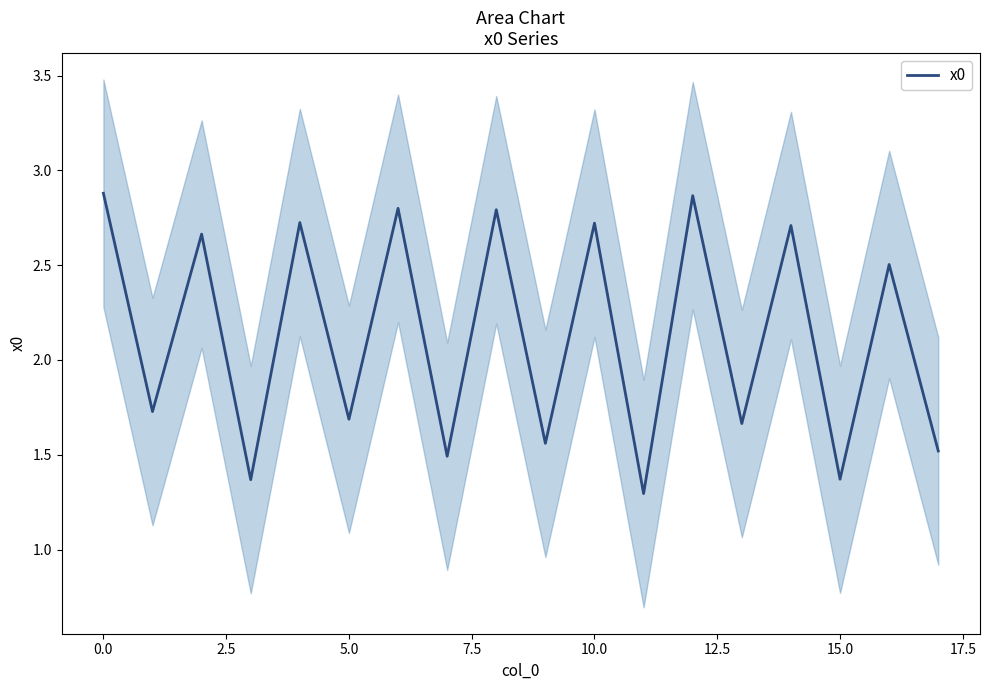

How many categories are shown in the chart?

18